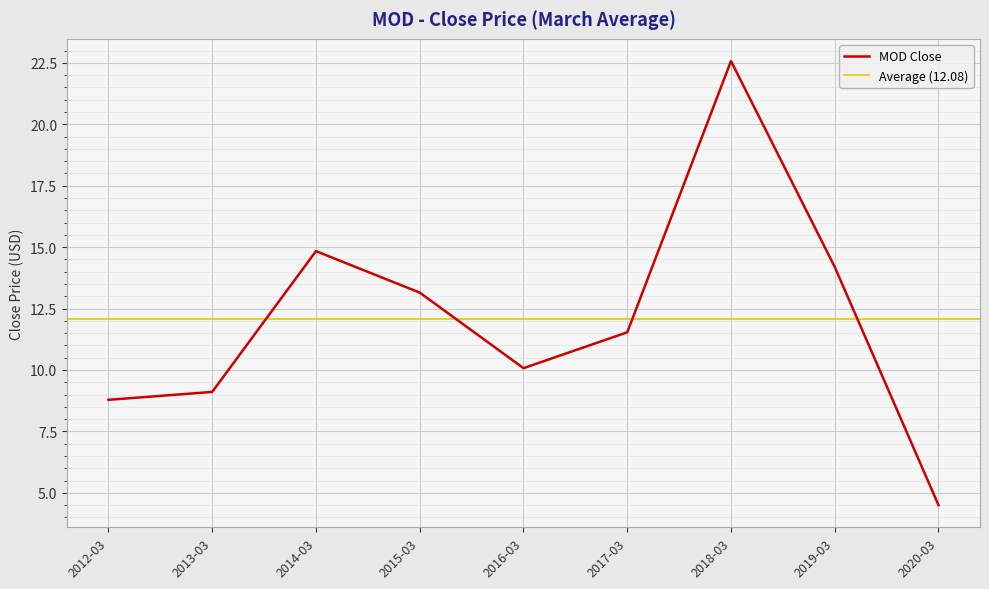

Read the value at 2015-03.

13.1